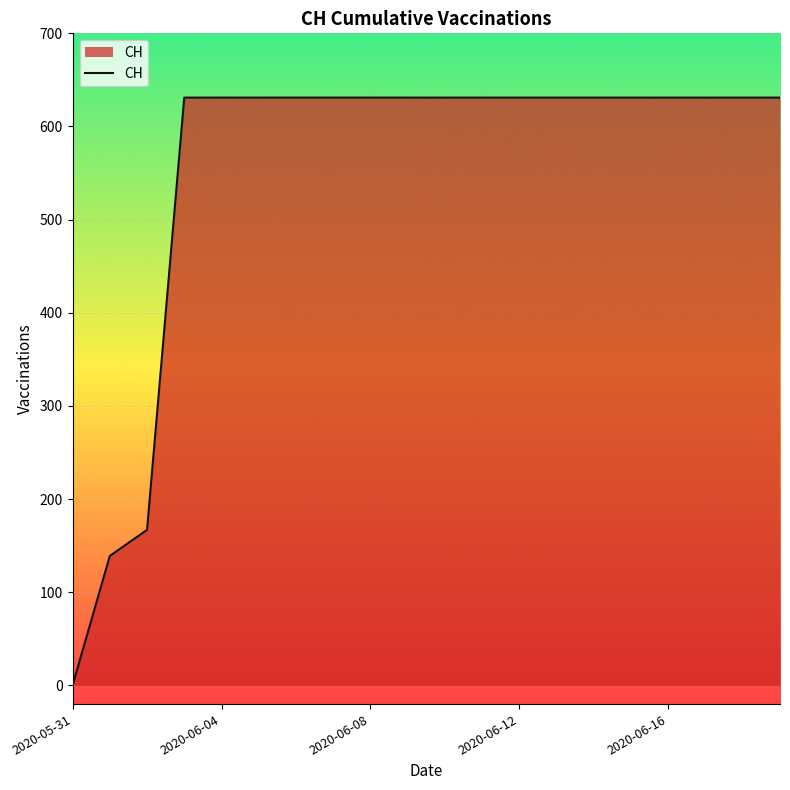

What is the average value?

552